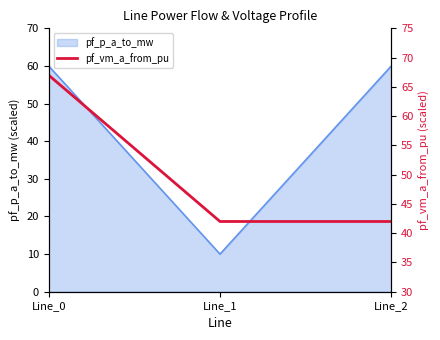

Is it true that pf_p_a_to_mw equals 60.0 at Line_0?

True